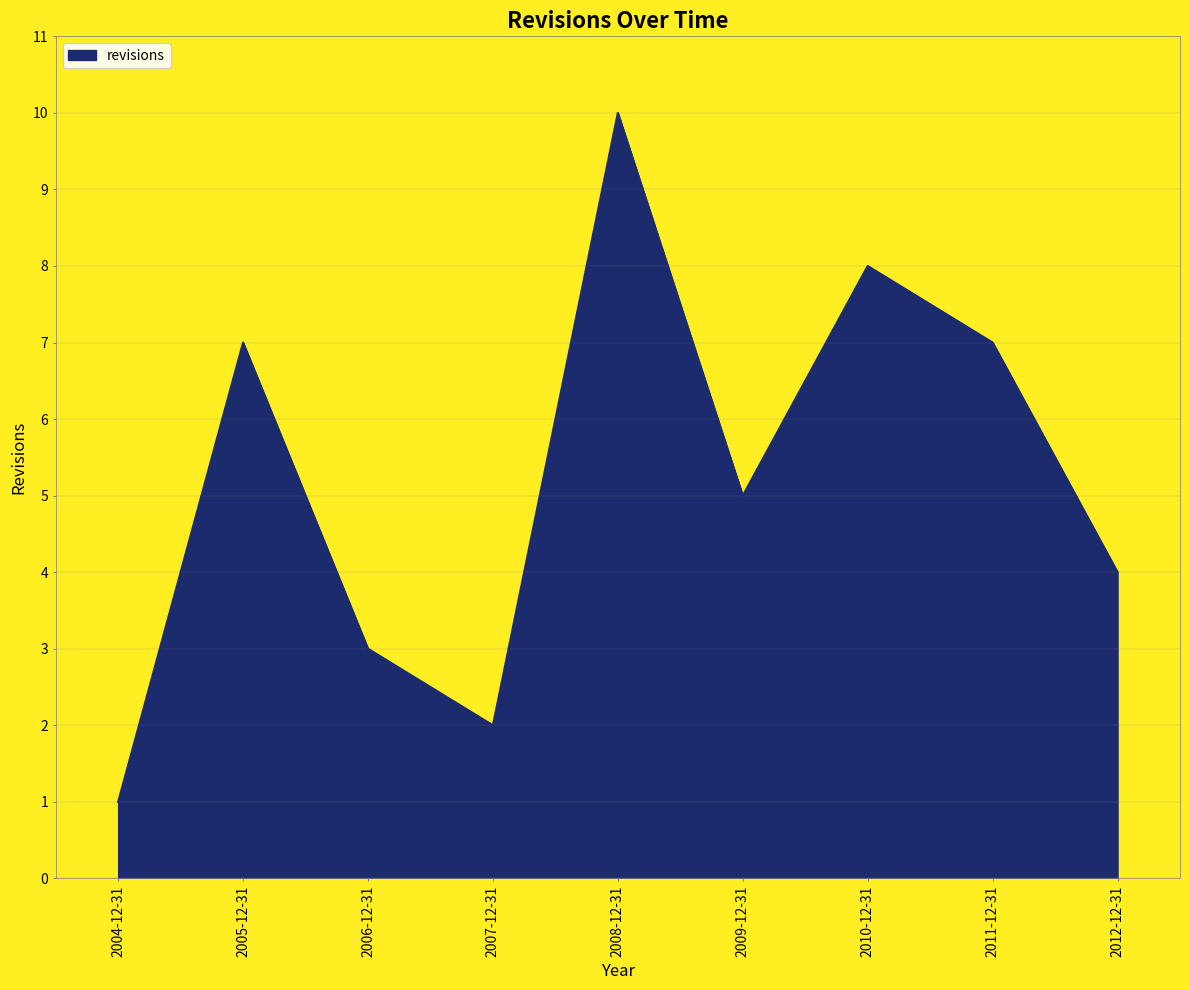

True or false: the data has more than 0 interior local peaks.

True